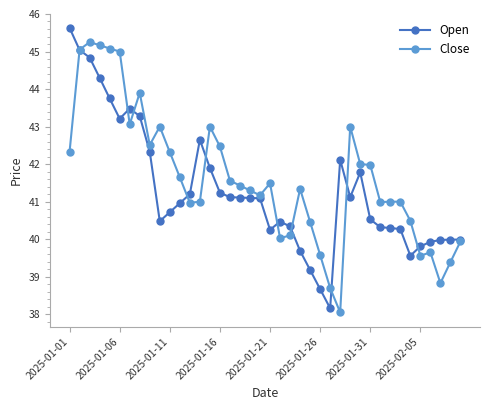

List the series in order of their peak value, highest first.

Open, Close